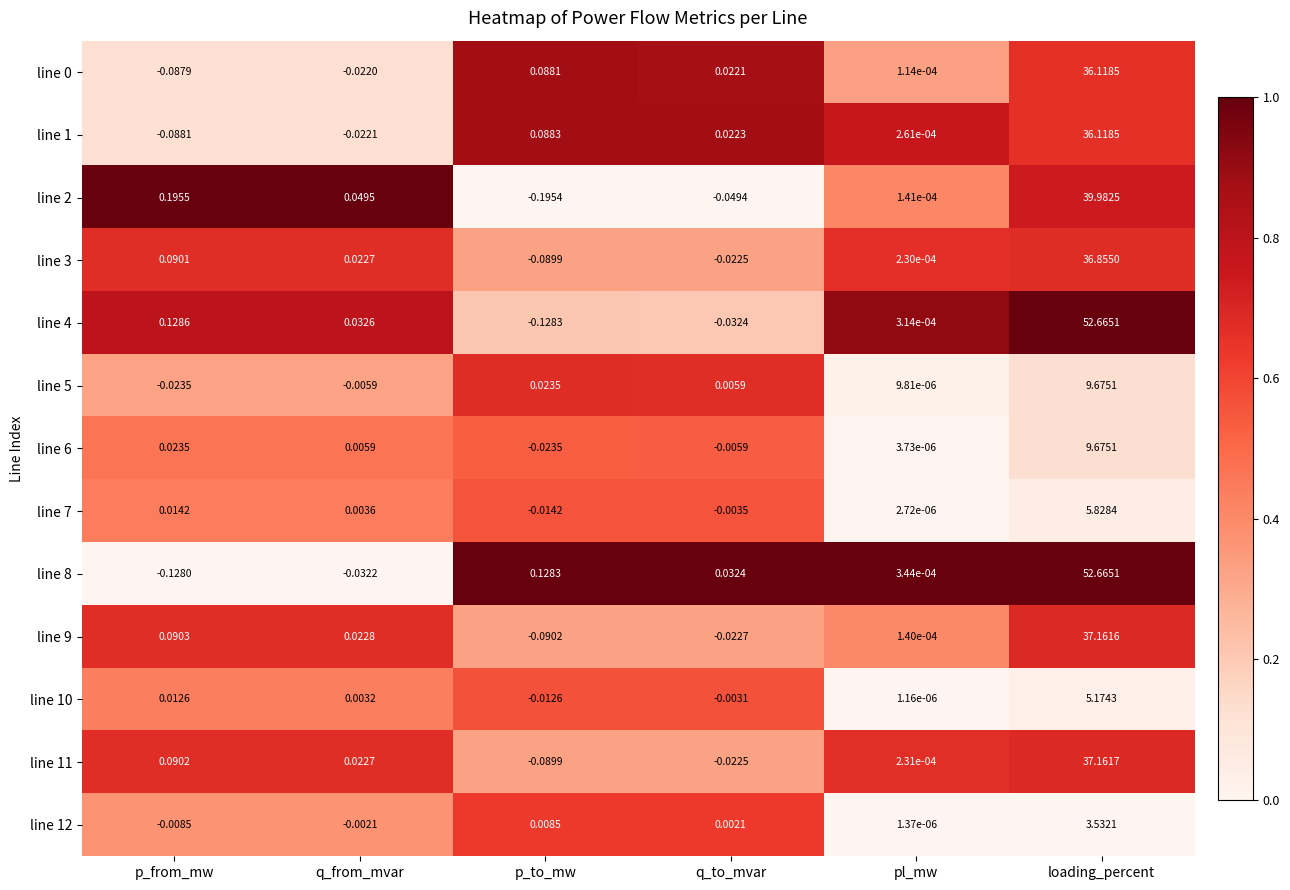

Is the value of line 3 at p_to_mw greater than the value of line 12 at loading_percent?

No